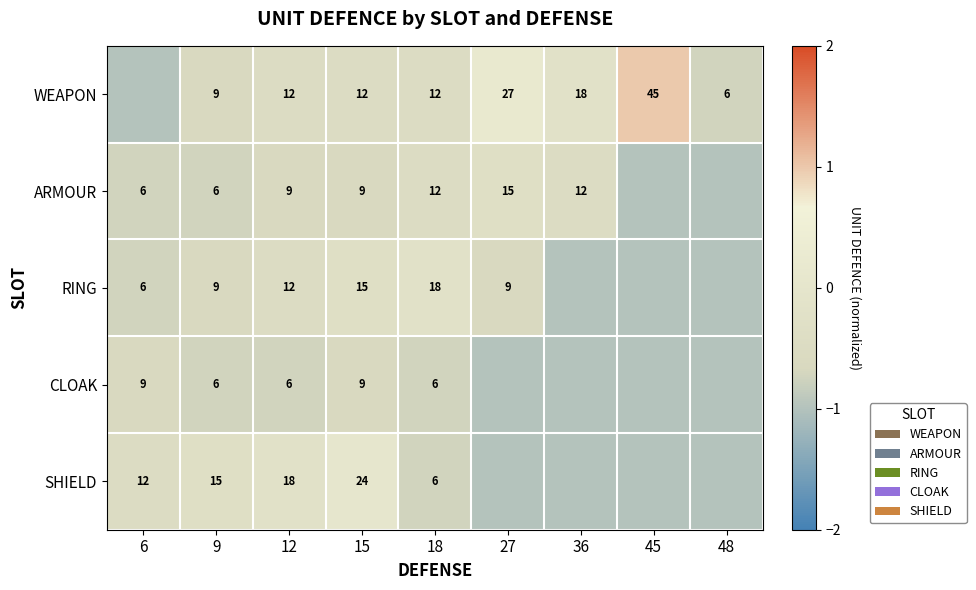

Is it true that CLOAK equals 9 at 6?

True